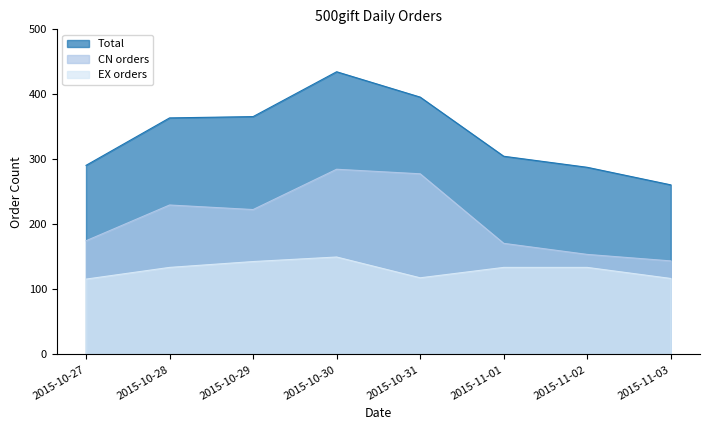

At how many categories does at least one series exceed 134?

8